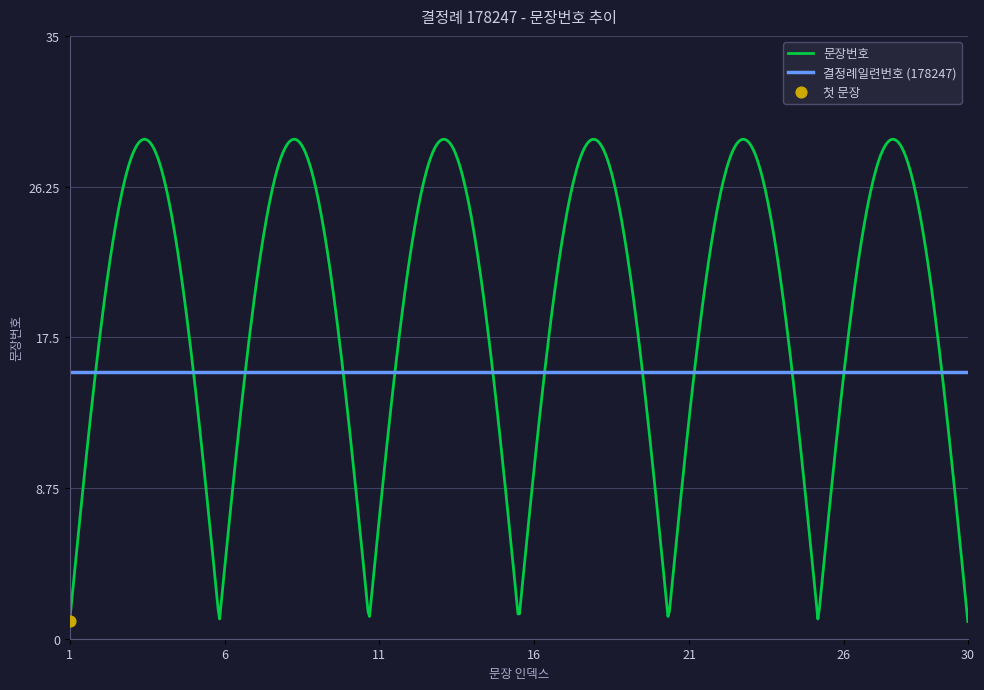

Which series has the widest spread of values?

문장번호